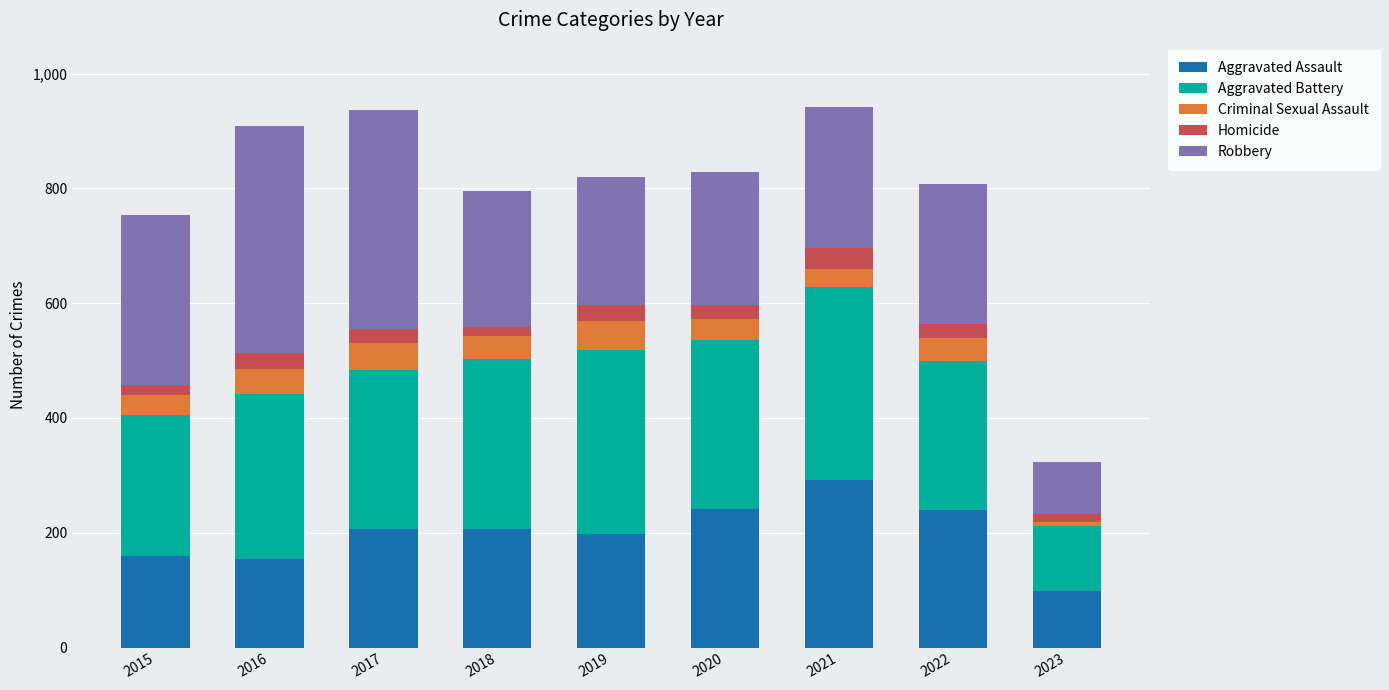

At which label does Aggravated Assault reach its peak?

2021